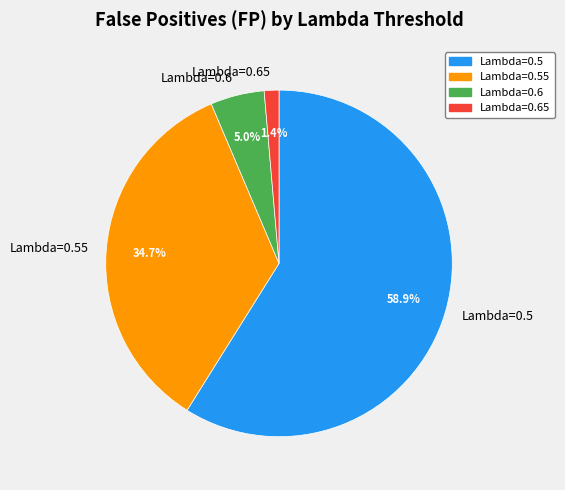

Between Lambda=0.55 and Lambda=0.5, which is larger?

Lambda=0.5